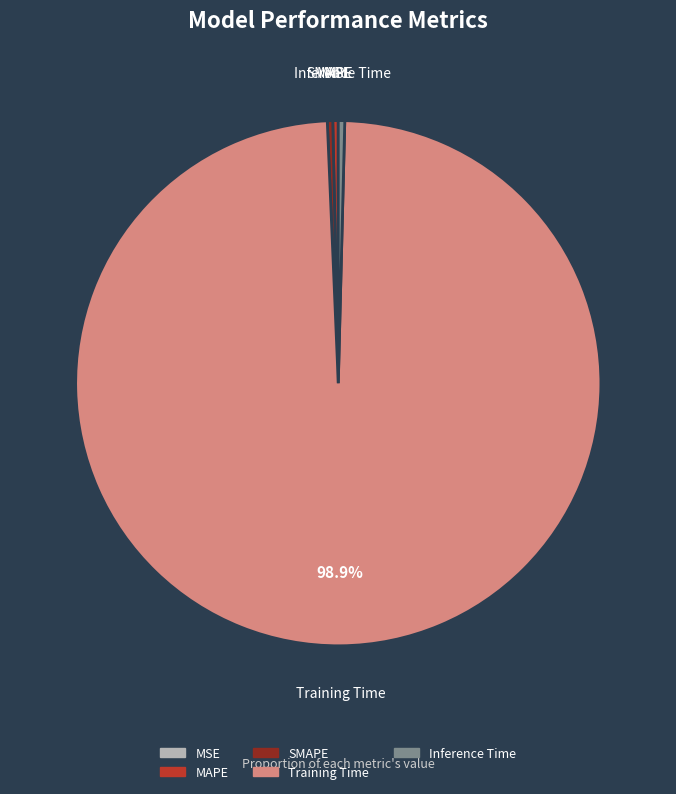

Is it true that MAPE is 0% of the pie?

True